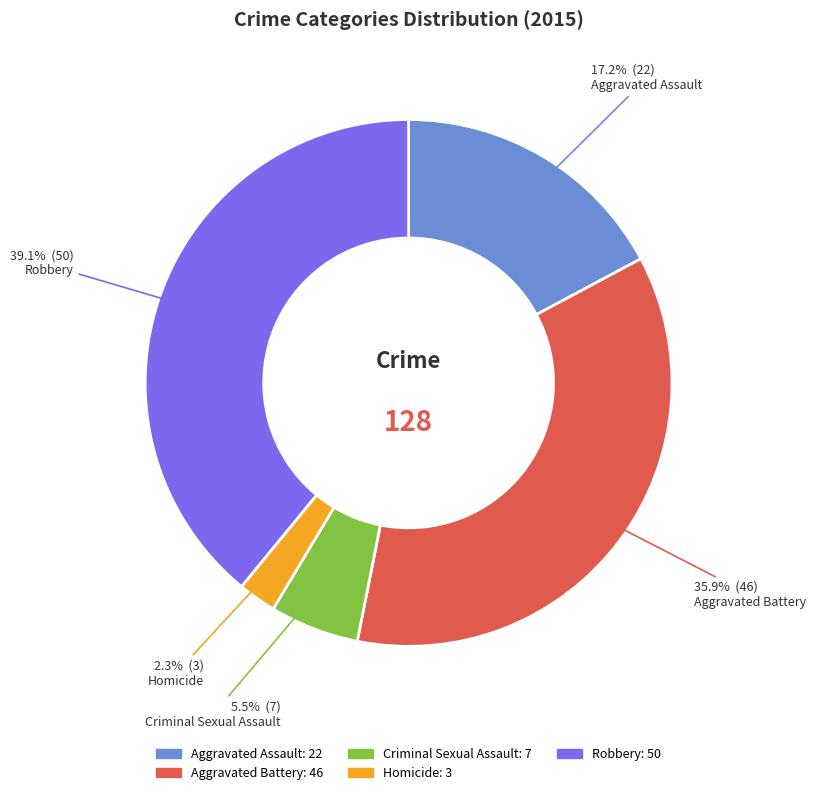

What is the smallest slice in the pie chart?

Homicide